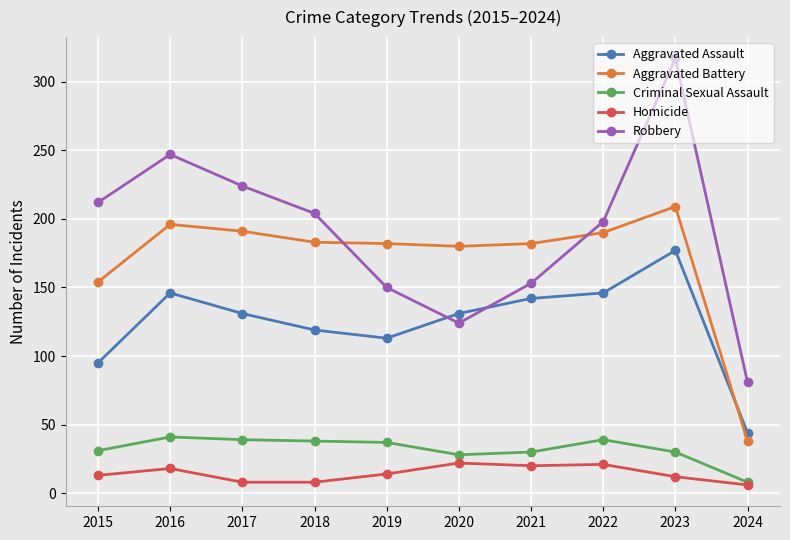

How many interior local peaks does the Aggravated Assault series have?

2